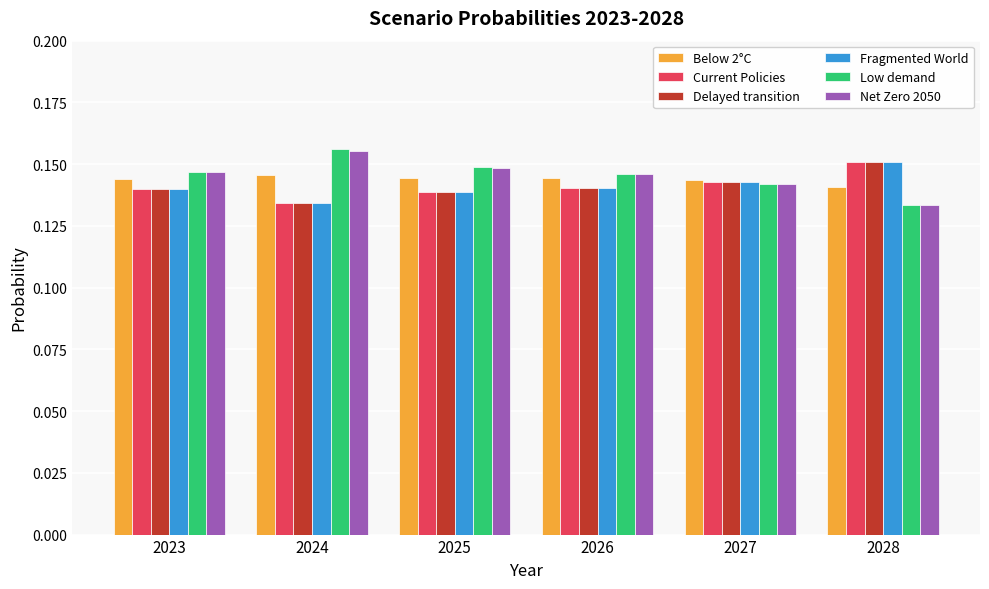

True or false: Delayed transition has a value of 0.2 at 2025.

False